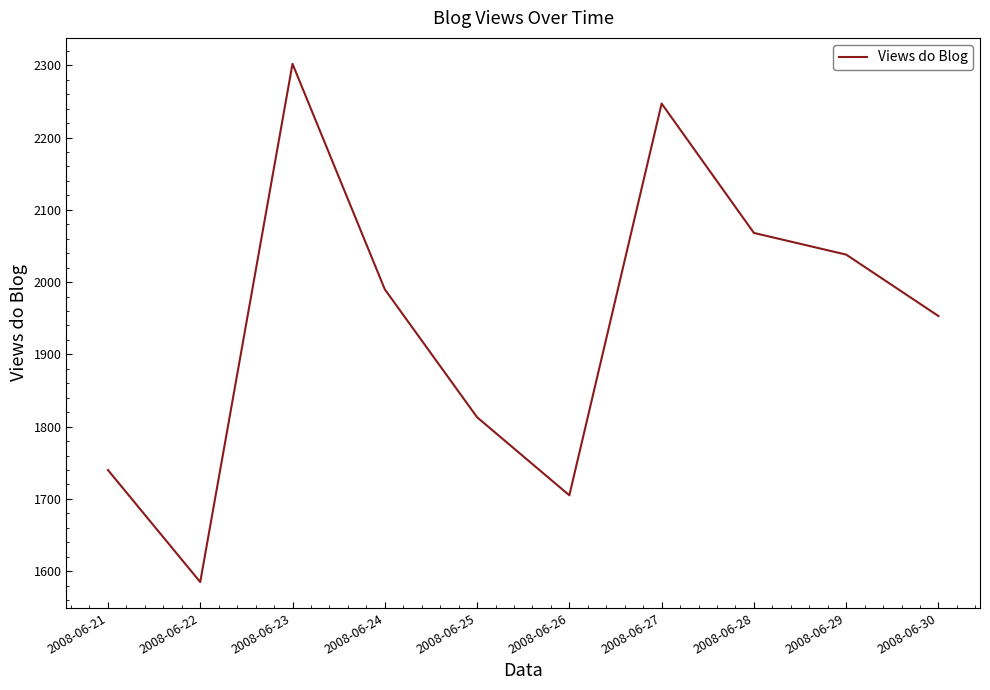

Reading left to right, transcribe all the data shown in this chart.

2008-06-21=1740	2008-06-22=1585	2008-06-23=2302	2008-06-24=1990	2008-06-25=1813	2008-06-26=1705	2008-06-27=2247	2008-06-28=2068	2008-06-29=2038	2008-06-30=1953